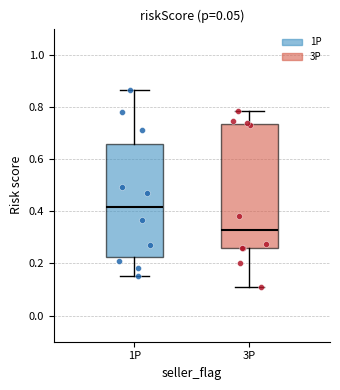

Reading left to right, read every box against the y-axis: the position of its median line, the range the box covers, and the ends of its whiskers. The values are not printed on the chart, so give them approximately, as read against the axis.

1P: median 0.42, box 0.22 to 0.66, whiskers 0.16 to 0.86
3P: median 0.32, box 0.26 to 0.74, whiskers 0.10 to 0.78